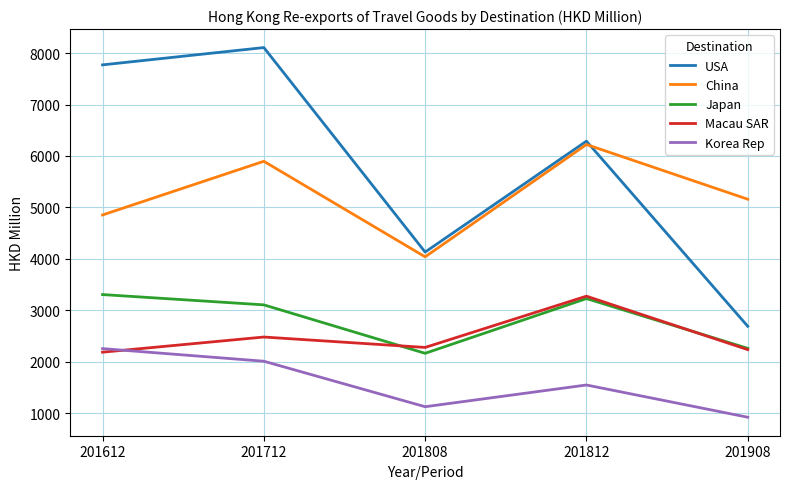

What is the spread (max minus min) of values at 201712?

6098.3